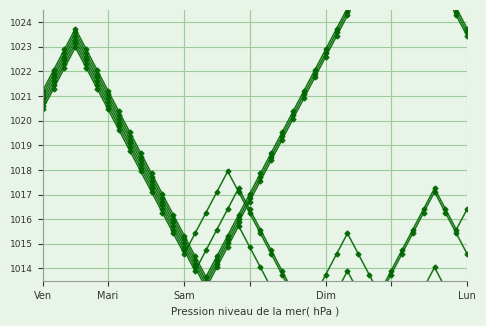

What is the average value of the col_4 series?

1021.0